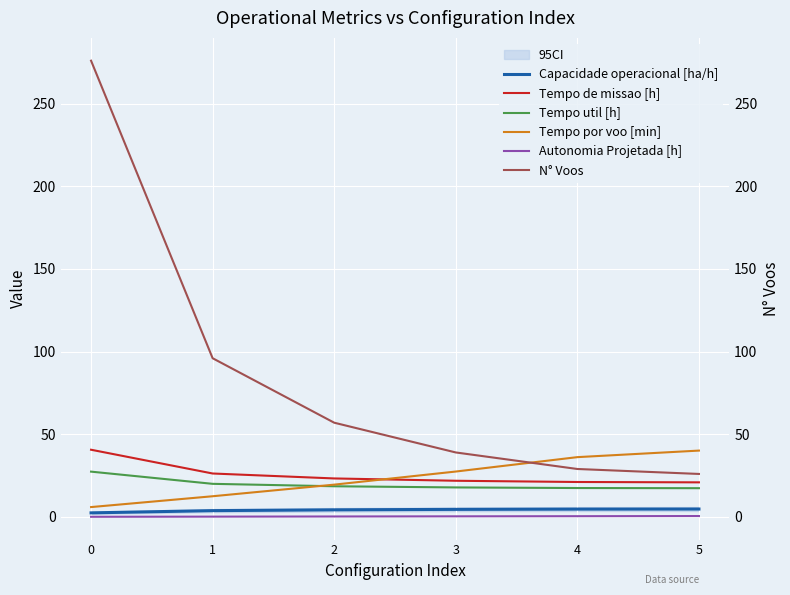

What is the lowest value of the N° Voos series?

26.0